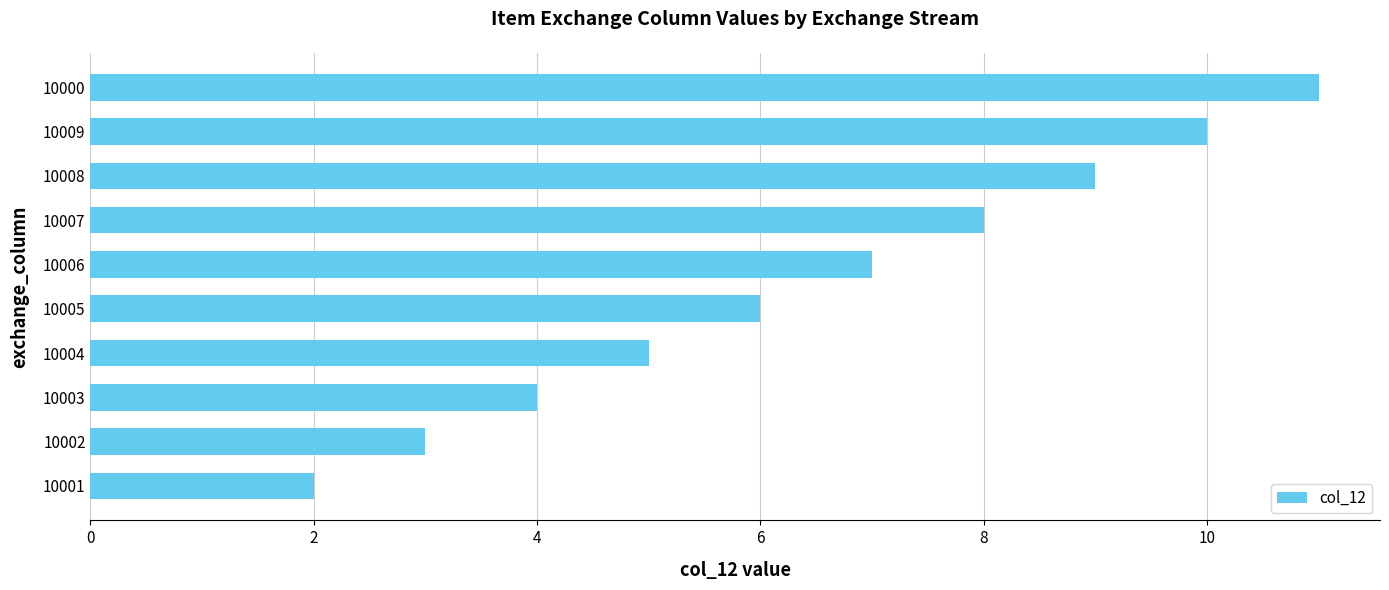

Which category has the highest value across all series?

10000